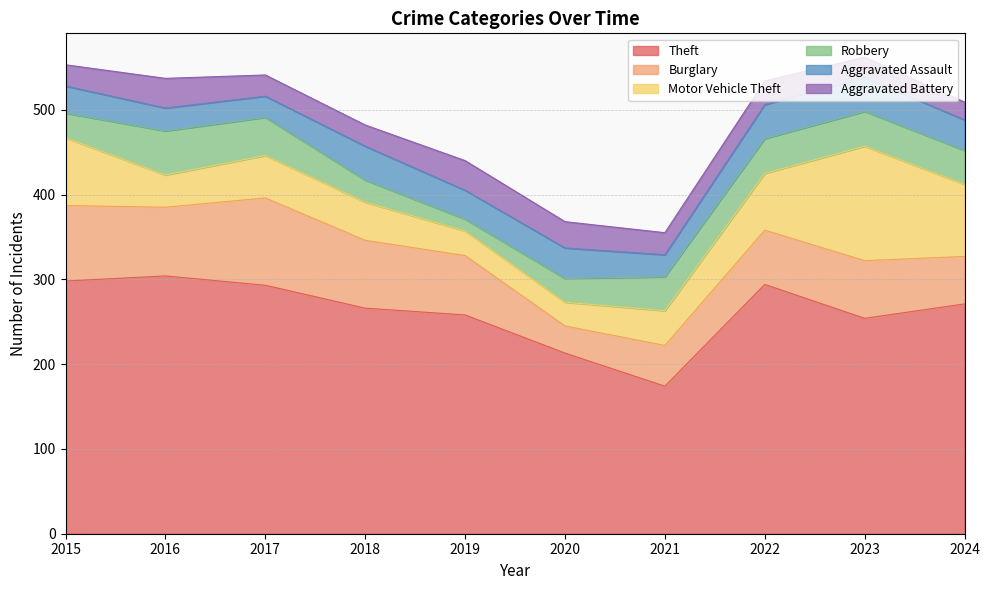

What is the difference between the Motor Vehicle Theft values at 2016 and 2019?

9